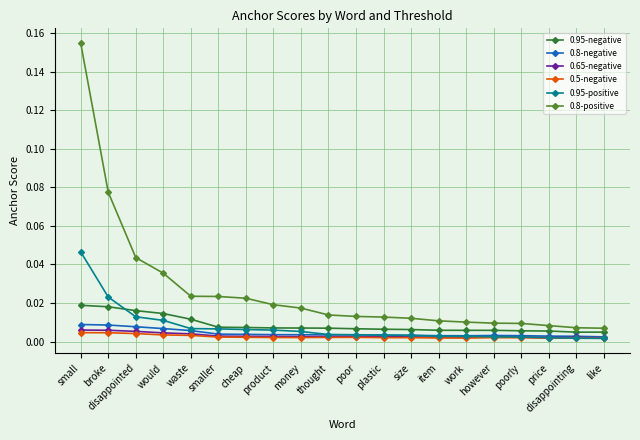

Which category has the highest value across all series?

small